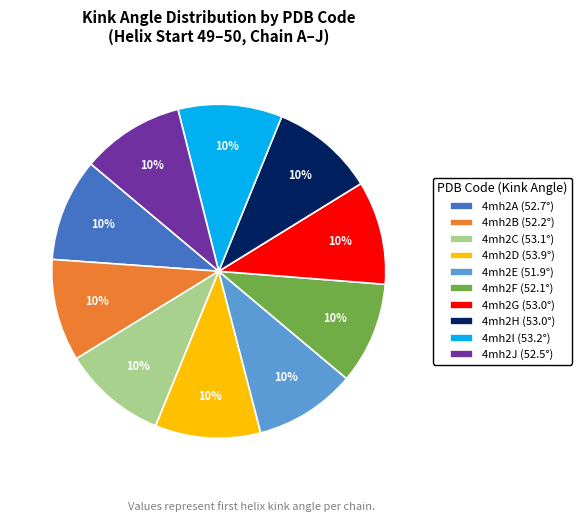

To the nearest percent, what percentage of the pie is 4mh2J (52.5°)?

10%